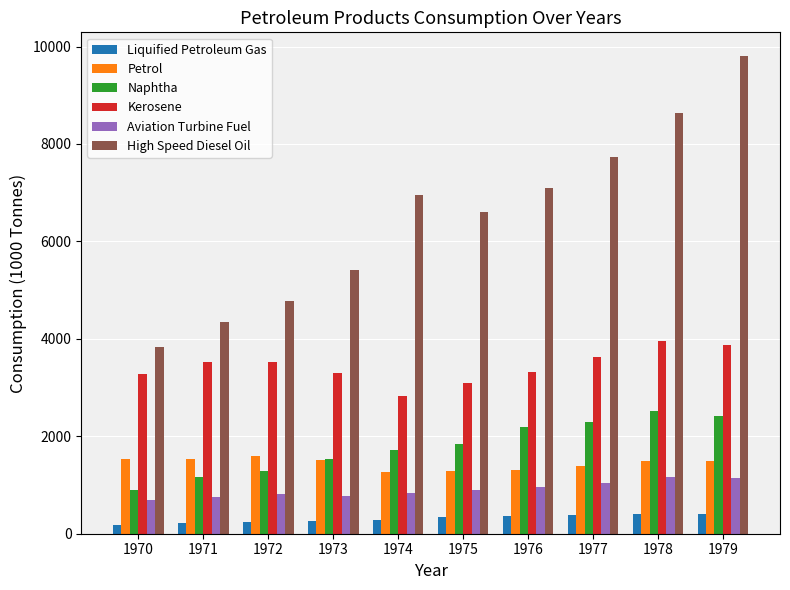

At which category does the chart reach its peak across all series?

1979